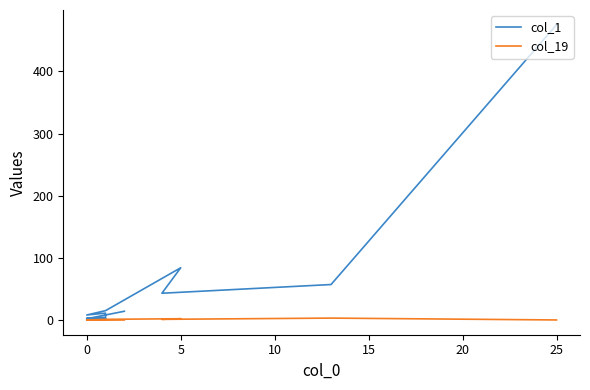

True or false: col_1 and col_19 cross at least once.

False